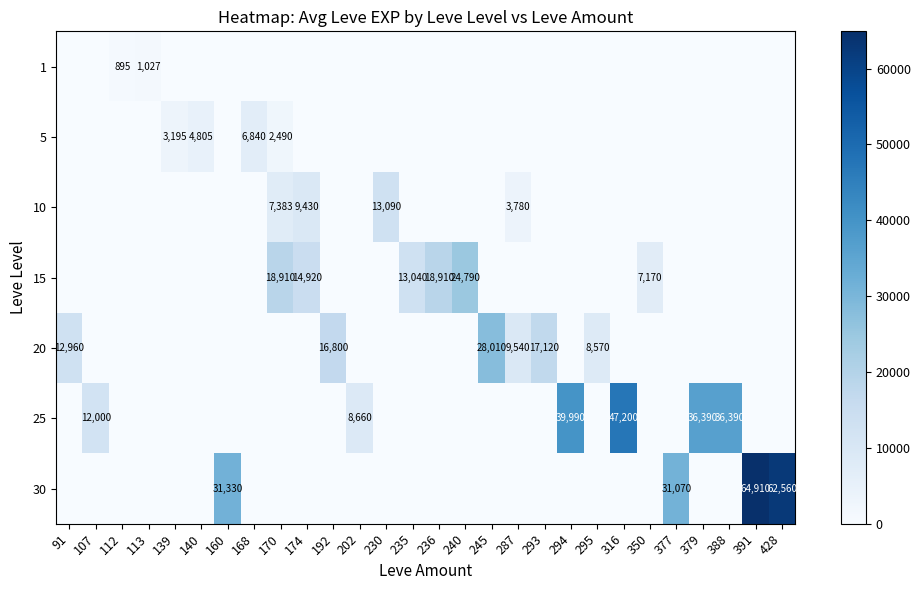

True or false: 25 has a value of 20506 at 294.

False